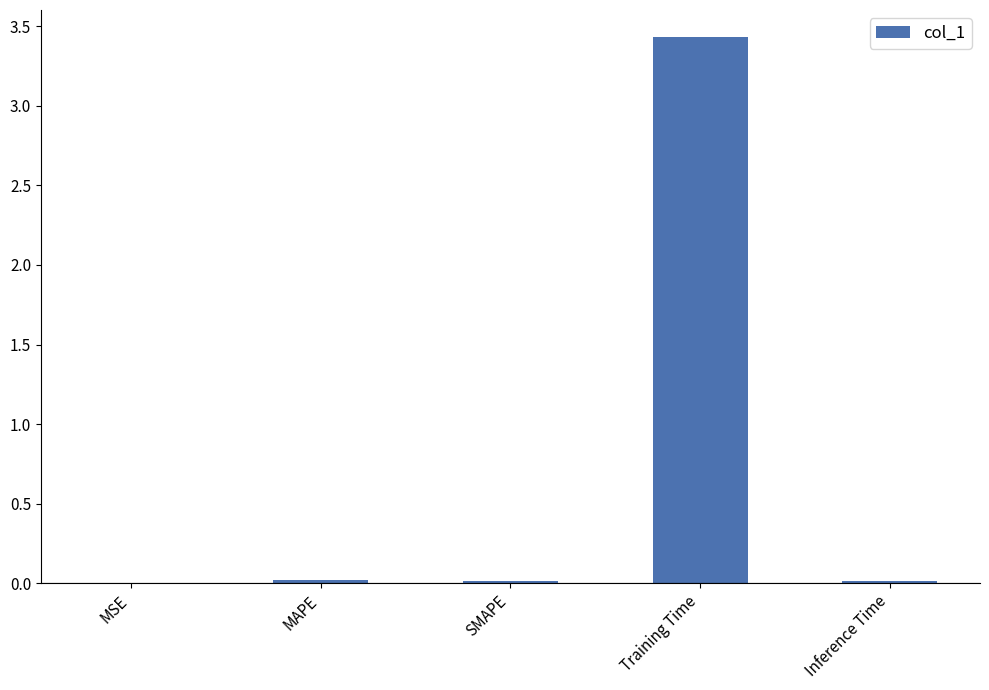

True or false: the data shows 0.0 at MAPE.

True